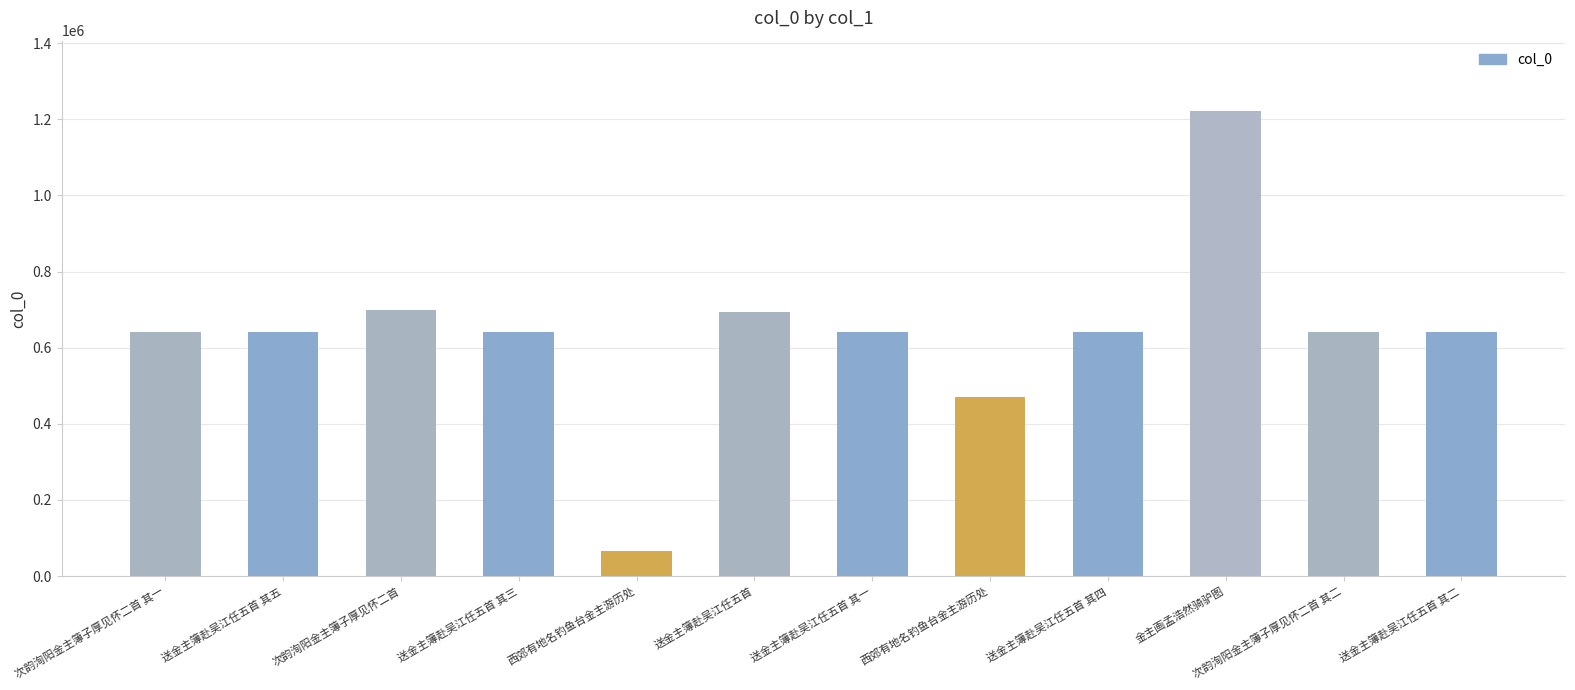

How many categories are shown in the chart?

12